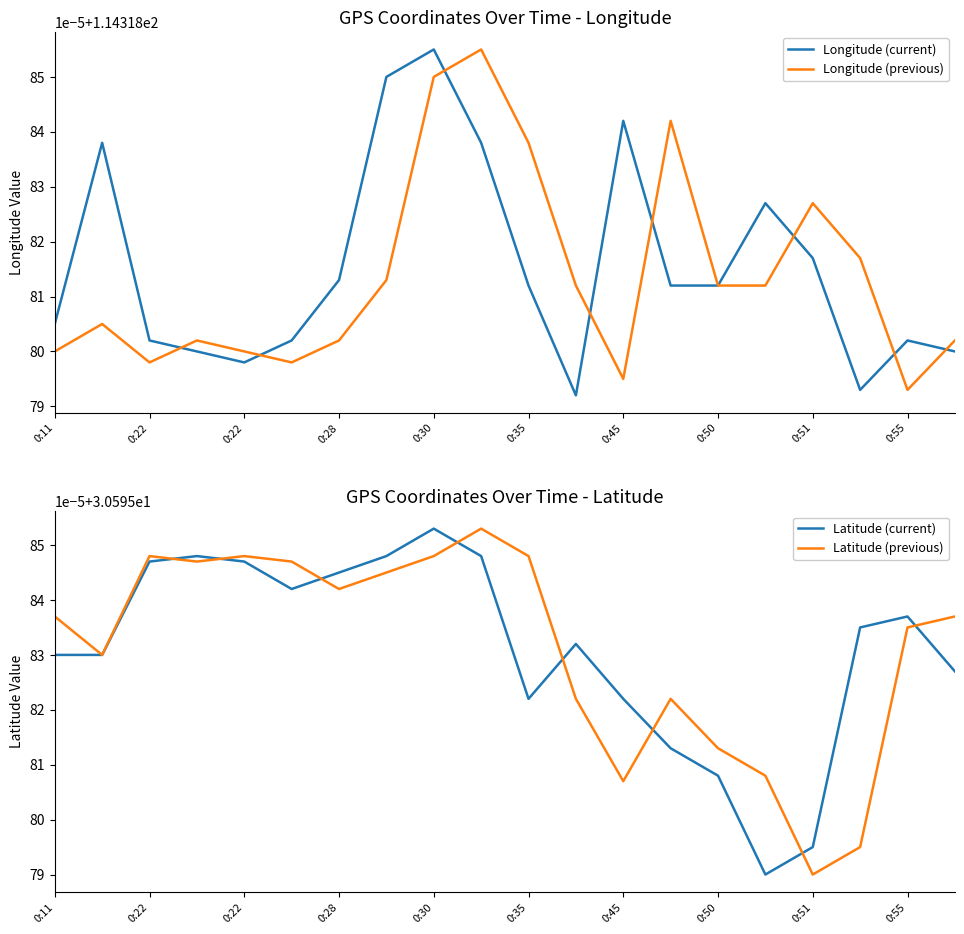

True or false: Longitude (current) and Latitude (previous) cross at least once.

False